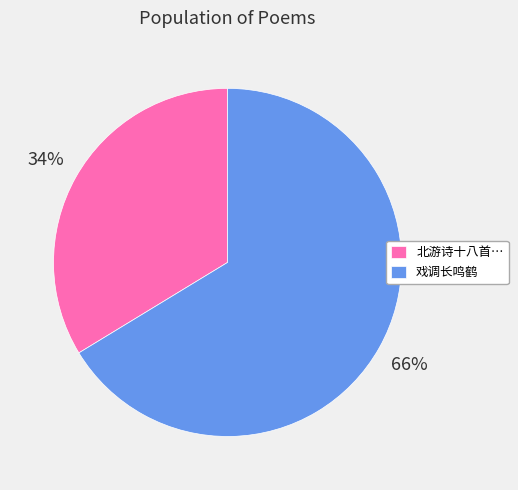

True or false: 戏调长鸣鹤 accounts for 66% of the total.

True